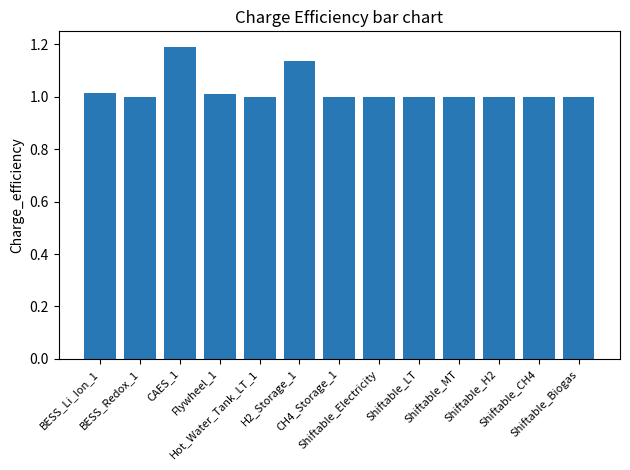

What is the sum of all values?

13.4